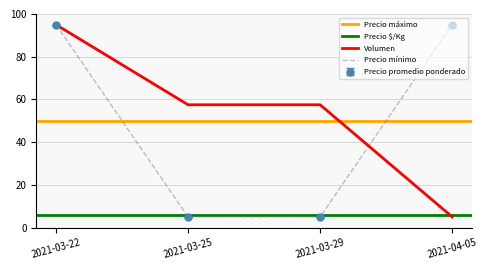

What are all the series names shown in the legend?

Volumen, Precio mínimo, Precio máximo, Precio promedio ponderado, Precio $/Kg